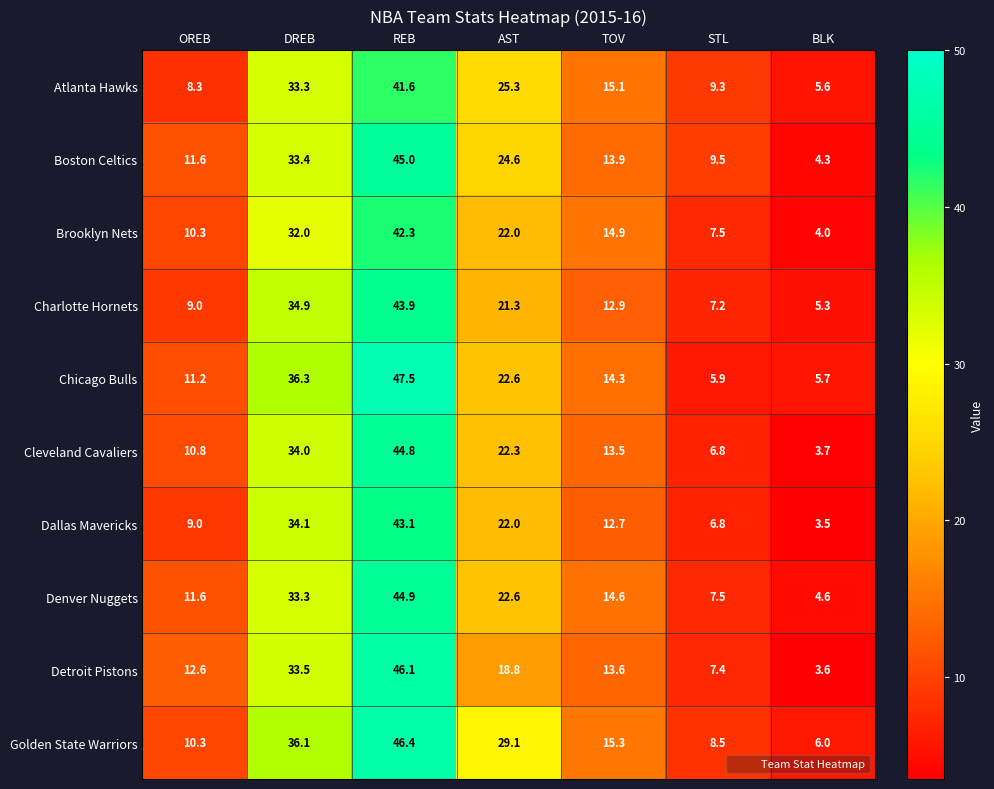

At which category is the sum across all series the highest?

REB